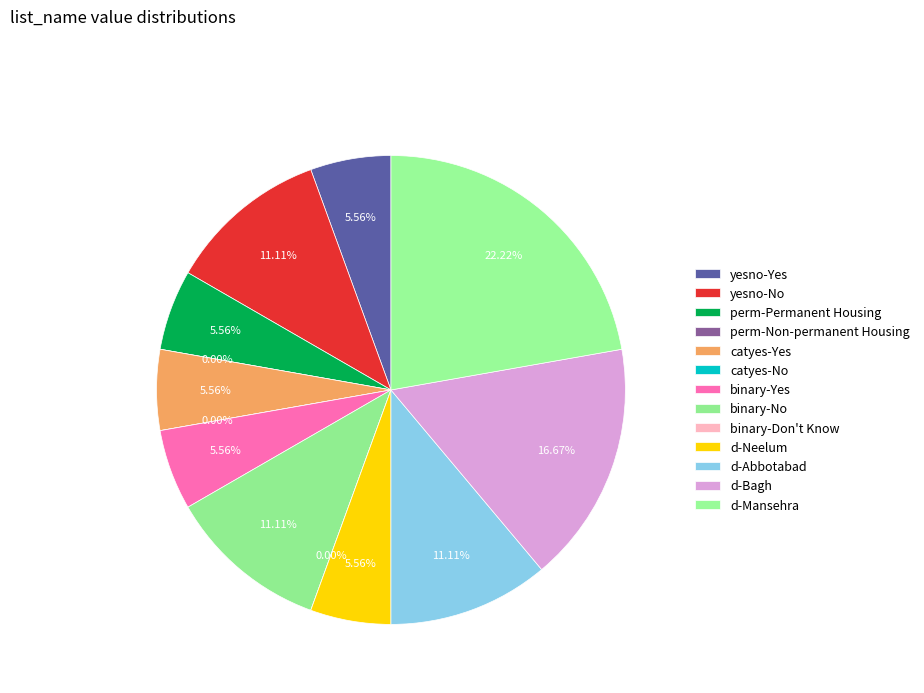

What percentage is the yesno-No slice, to the nearest percent?

11%